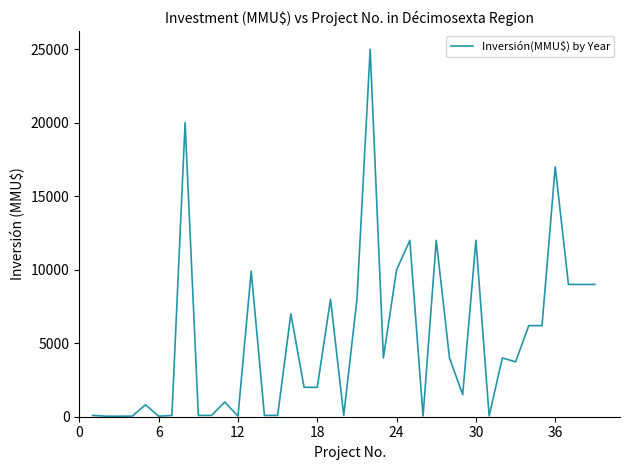

What is the greatest value displayed?

25000